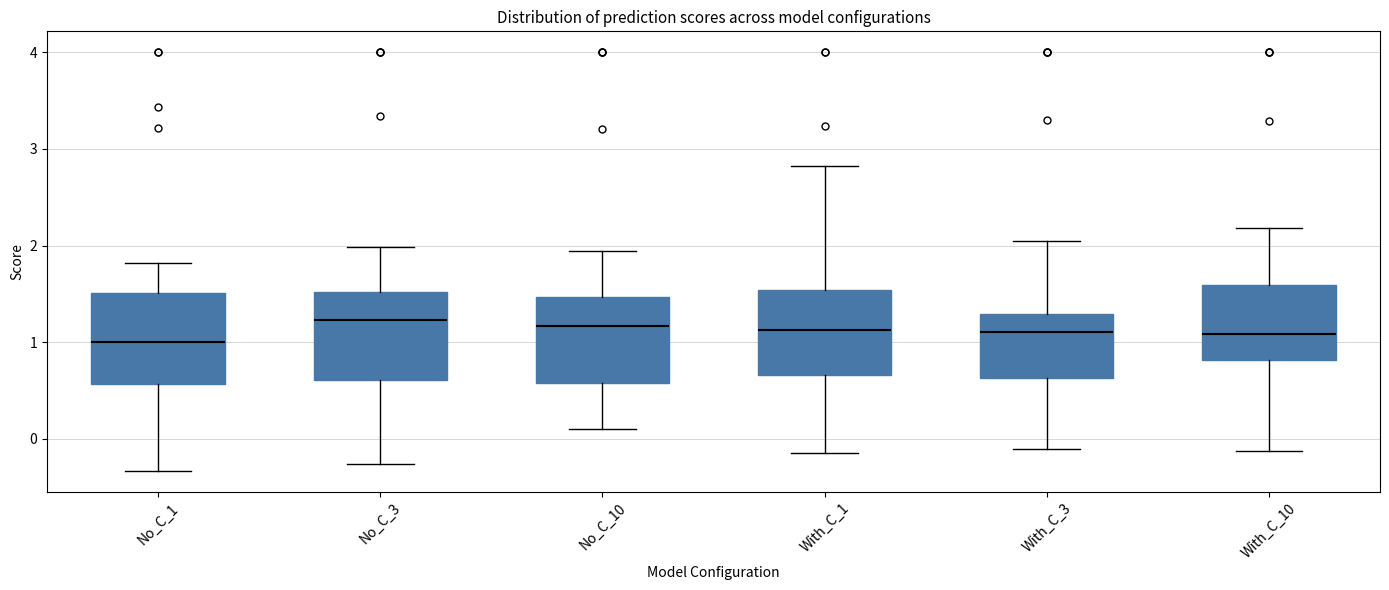

Reading left to right, transcribe this box plot: for each box, give where its median line is, the range the box spans, and where its two whiskers end, as read against the y-axis. The values are not printed on the chart, so give them approximately, as read against the axis.

No_C_1: median 1.0, box 0.6 to 1.5, whiskers -0.3 to 1.8
No_C_3: median 1.2, box 0.6 to 1.5, whiskers -0.3 to 2.0
No_C_10: median 1.2, box 0.6 to 1.5, whiskers 0.1 to 1.9
With_C_1: median 1.1, box 0.7 to 1.5, whiskers -0.1 to 2.8
With_C_3: median 1.1, box 0.6 to 1.3, whiskers -0.1 to 2.0
With_C_10: median 1.1, box 0.8 to 1.6, whiskers -0.1 to 2.2